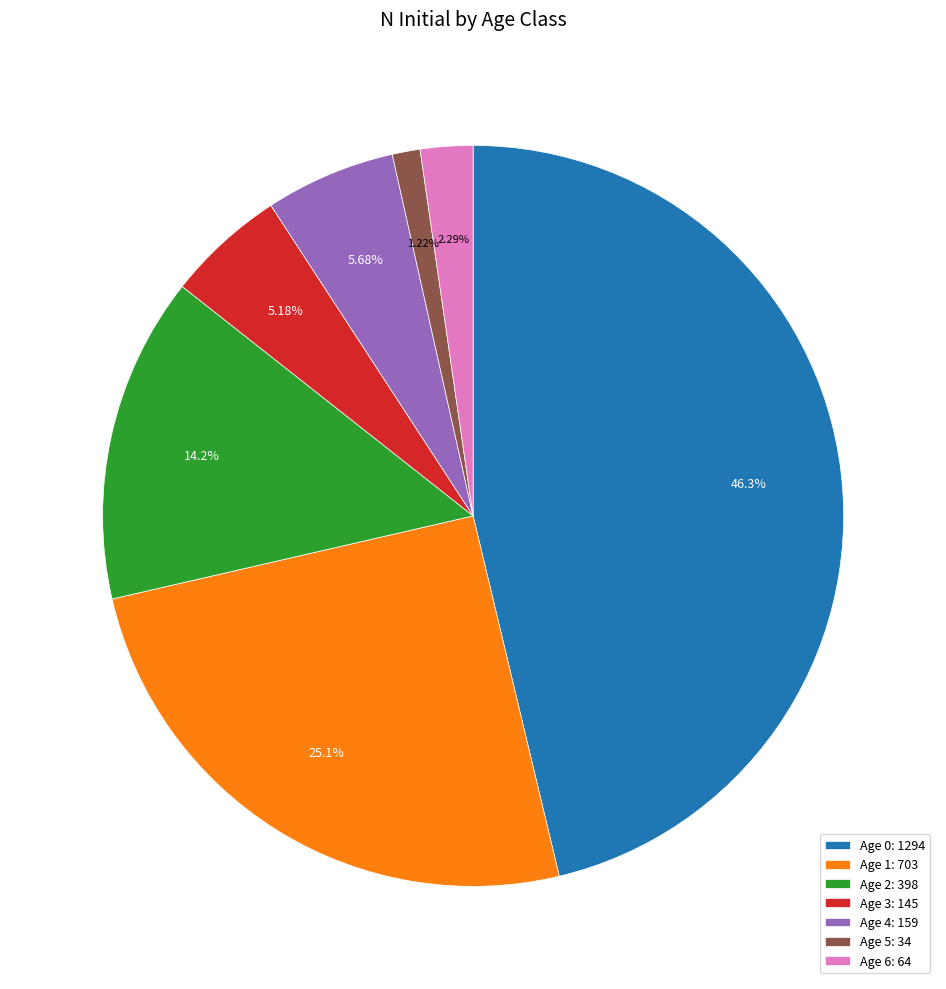

What portion of the pie excludes Age 1?

74.9%